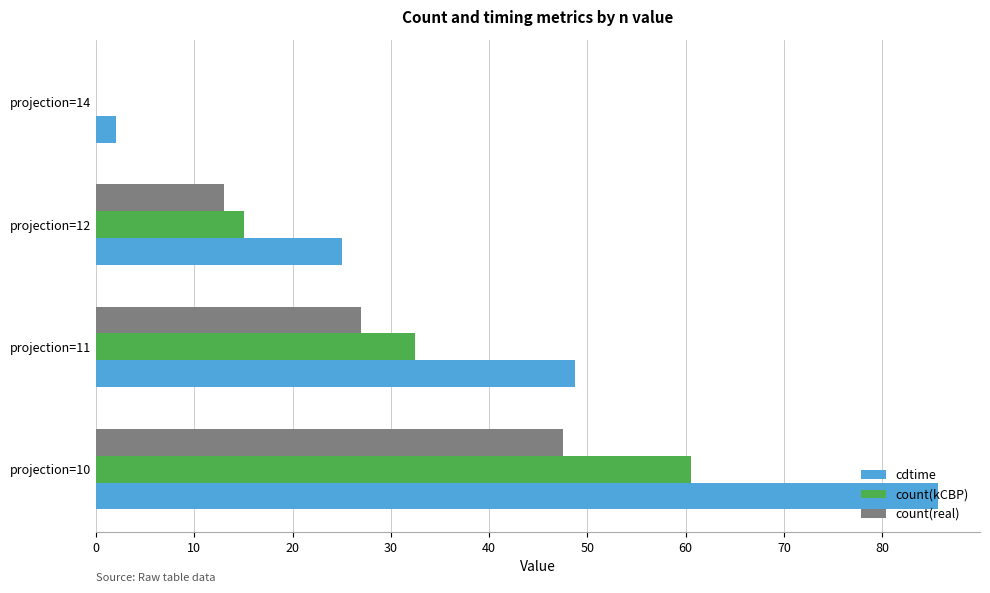

How many distinct data groups are displayed?

3